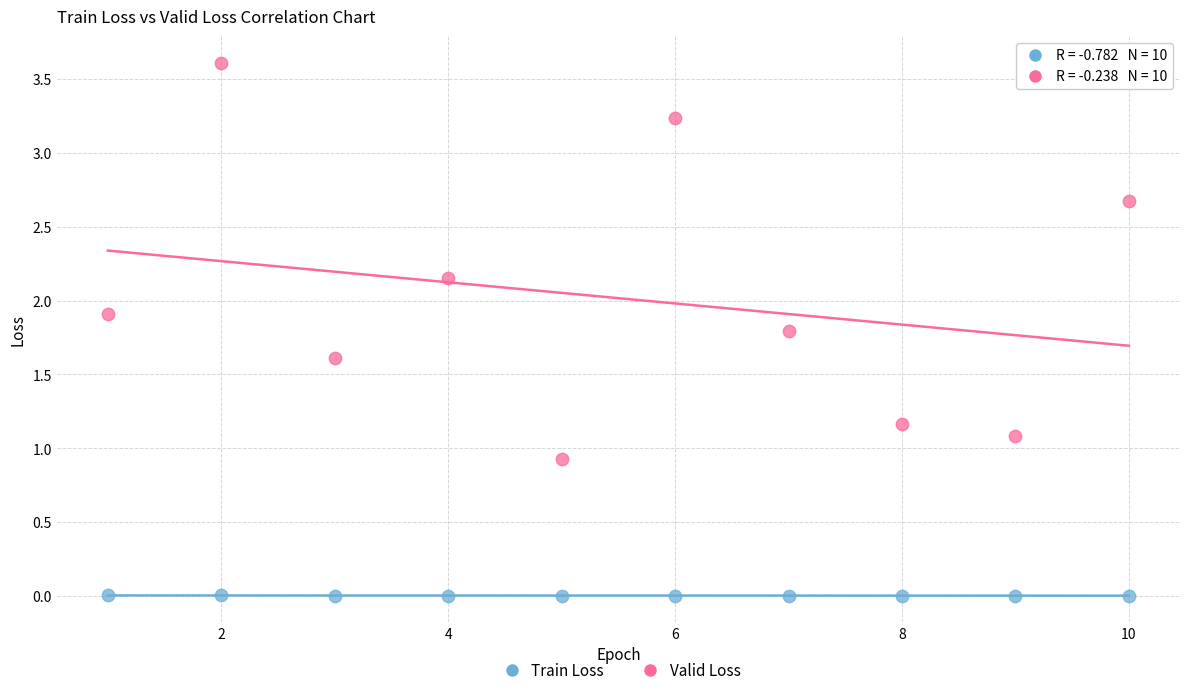

Which series reaches the minimum Y coordinate?

Train Loss